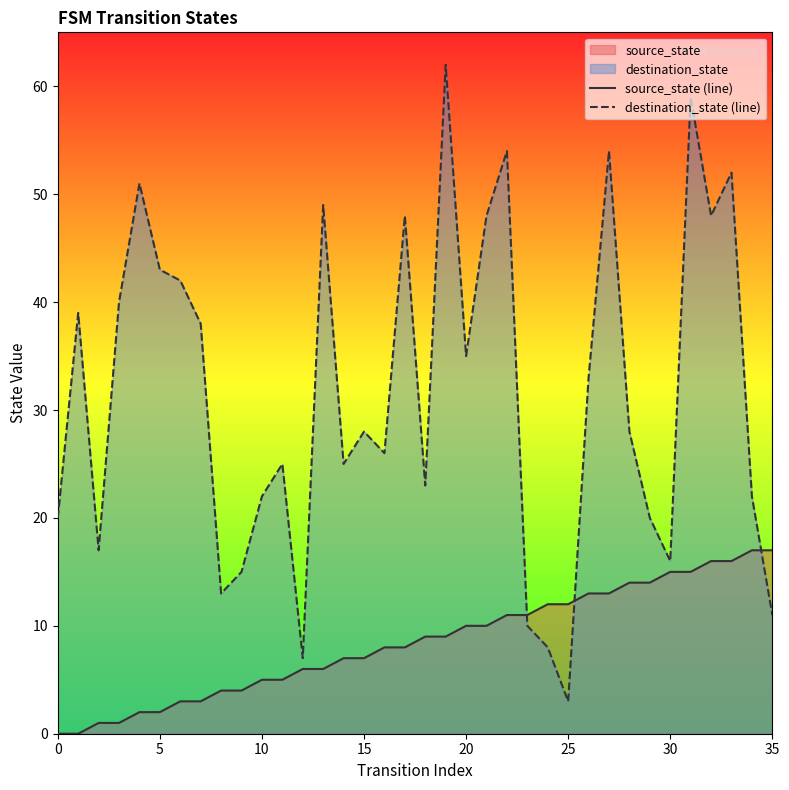

Which series has the widest spread of values?

destination_state (line)